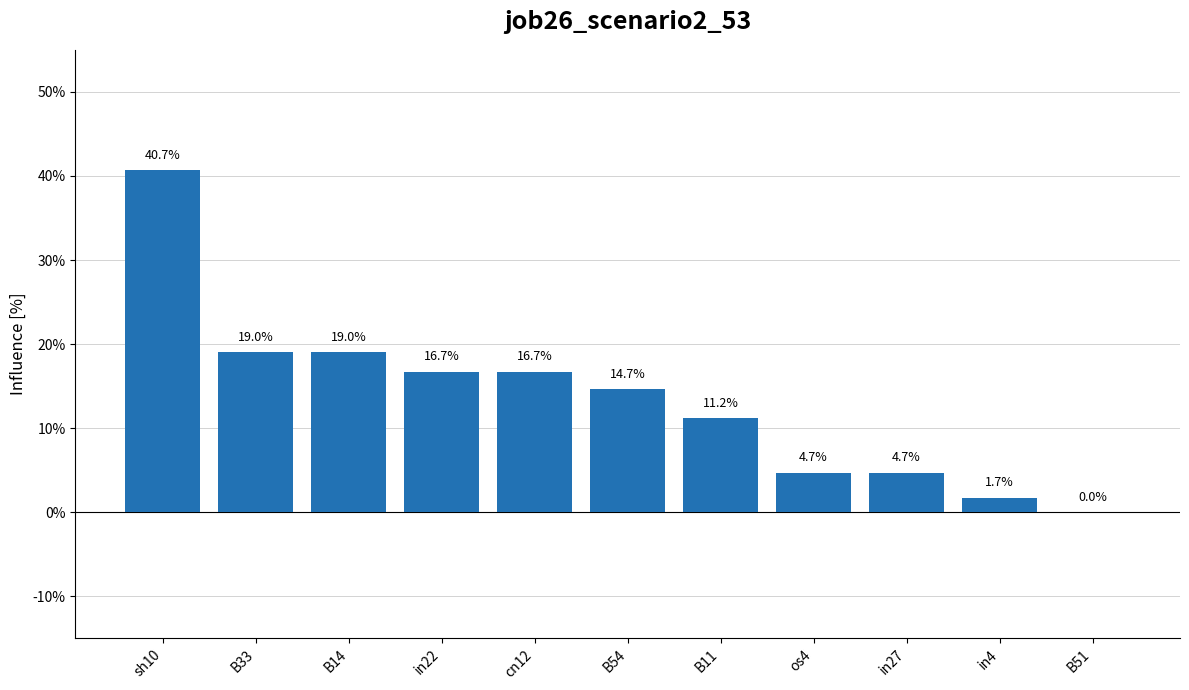

What is the sum of all values?

1.5